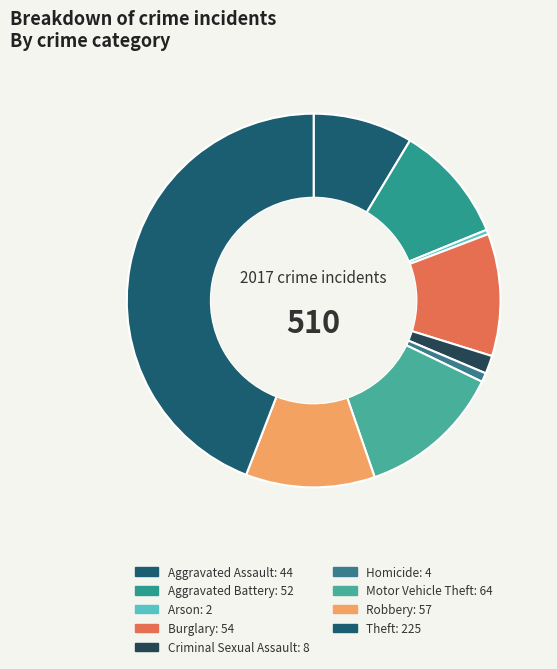

The Criminal Sexual Assault slice represents 14% of the pie. True or false?

False